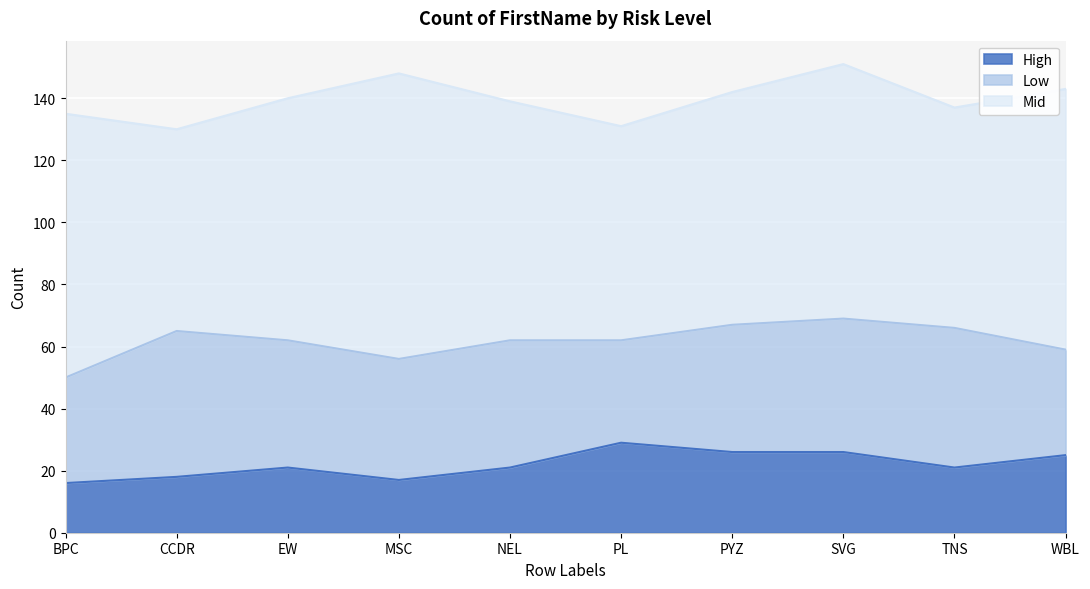

What is the label of the 1st point from the left?

BPC